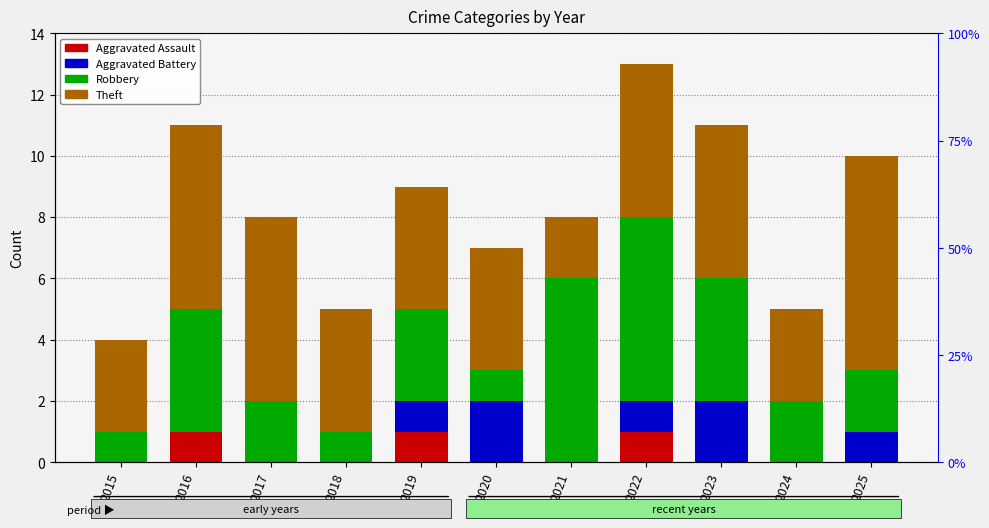

Reading right to left, extract all data points from this chart.

Aggravated Assault: 2025=0	2024=0	2023=0	2022=1	2021=0	2020=0	2019=1	2018=0	2017=0	2016=1	2015=0
Aggravated Battery: 2025=1	2024=0	2023=2	2022=1	2021=0	2020=2	2019=1	2018=0	2017=0	2016=0	2015=0
Robbery: 2025=2	2024=2	2023=4	2022=6	2021=6	2020=1	2019=3	2018=1	2017=2	2016=4	2015=1
Theft: 2025=7	2024=3	2023=5	2022=5	2021=2	2020=4	2019=4	2018=4	2017=6	2016=6	2015=3